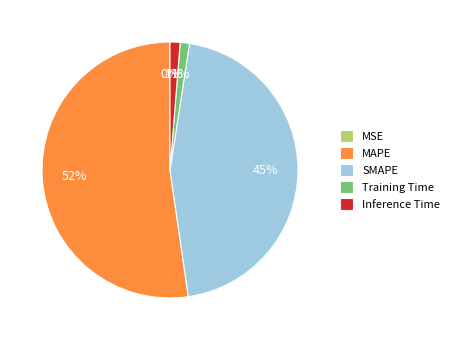

Between MAPE and Training Time, which is larger?

MAPE